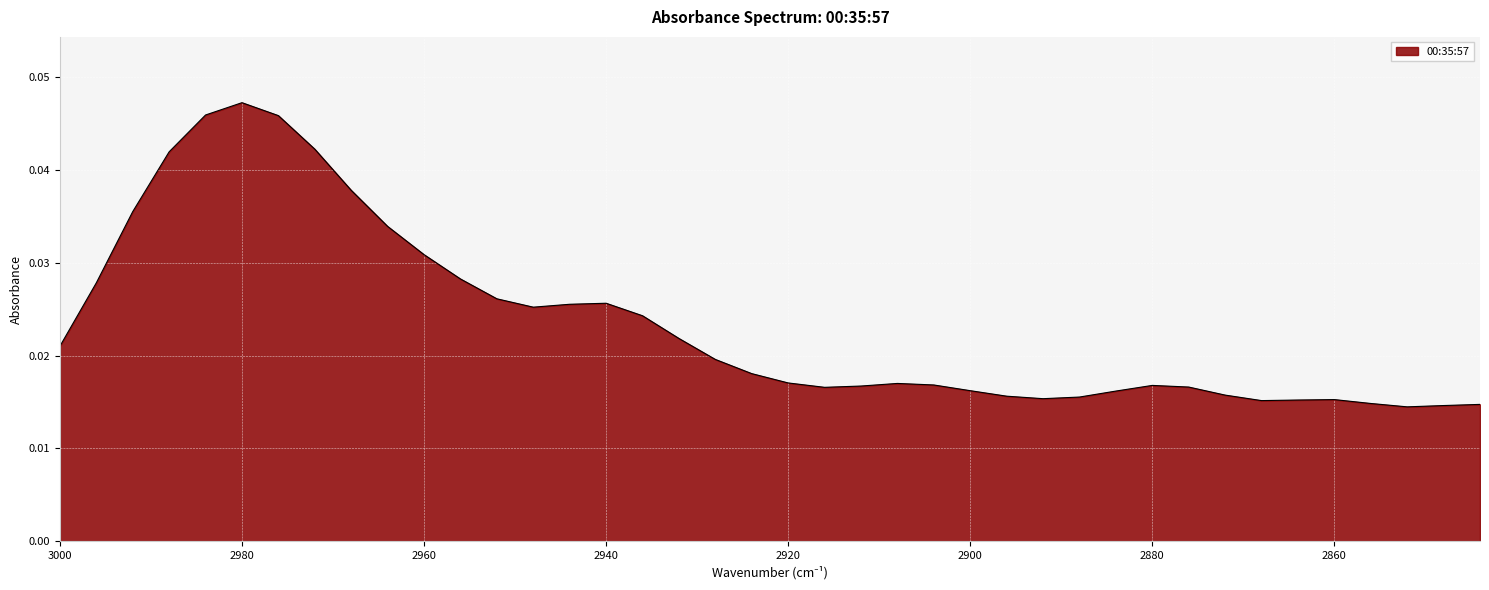

Which has a higher value, 2996 or 2900?

2996